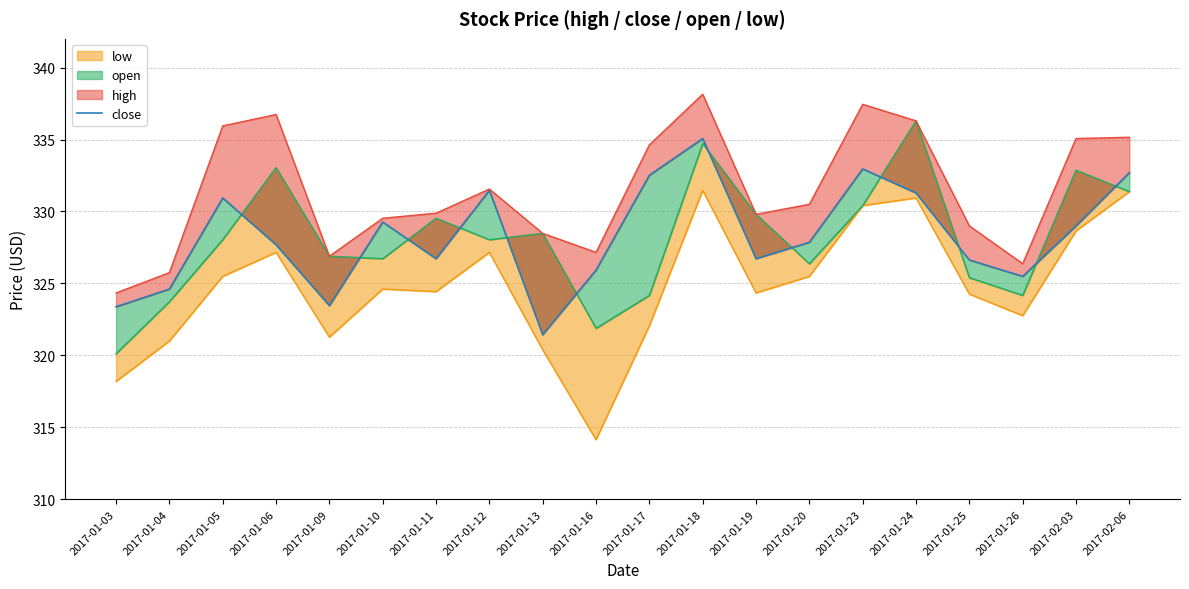

The chart shows a value of 323.4 at 2017-01-03. True or false?

True